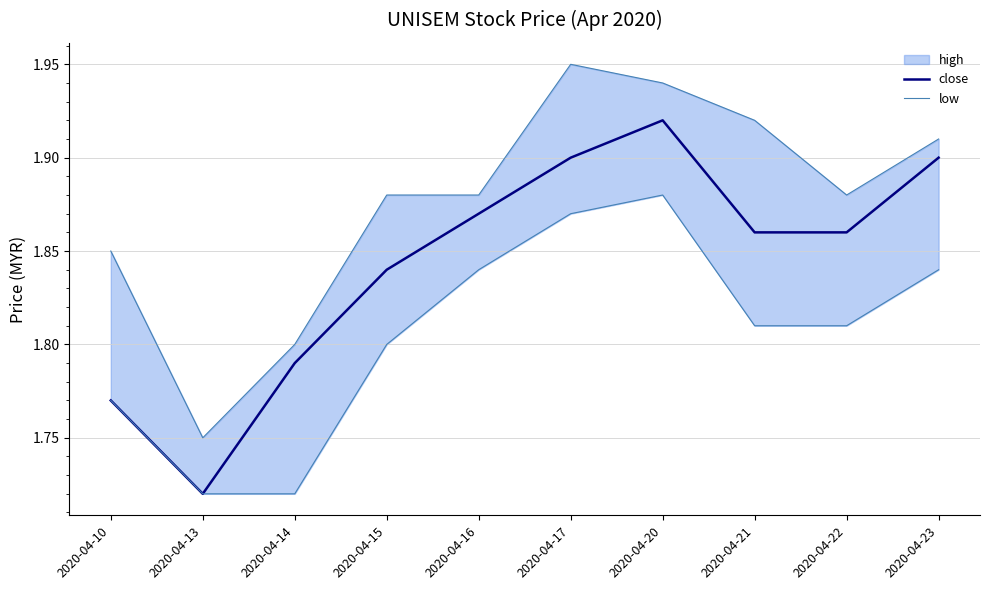

What value does the close series have at 2020-04-17?

1.9